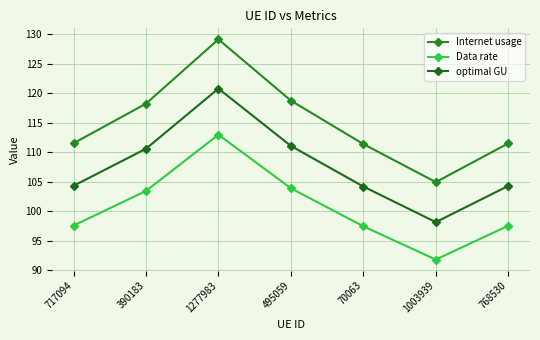

What is the label of the 3rd point from the left?

1277983